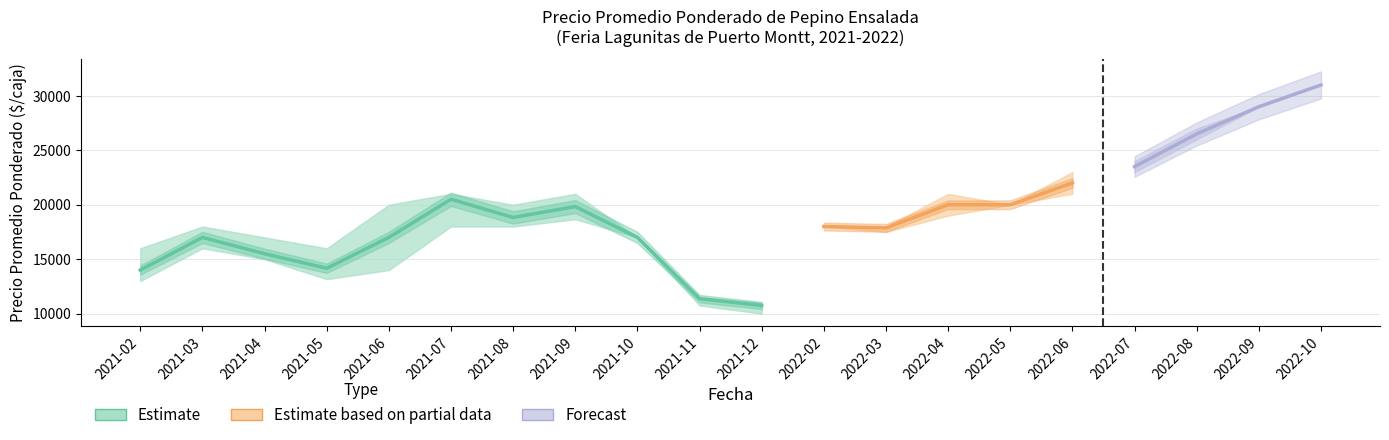

Where is the first local maximum for Precio mínimo?

2021-03